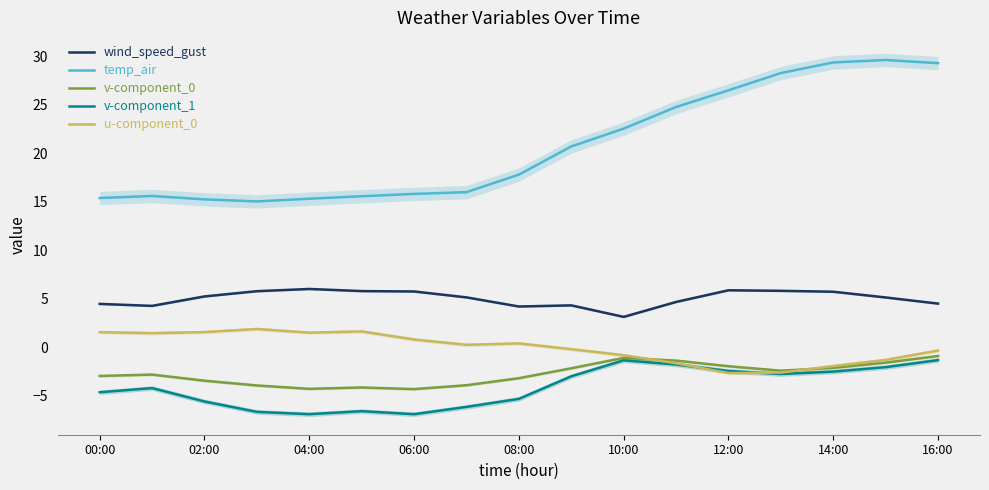

The value of v-component_0 at 16:00 is -0.9. True or false?

True